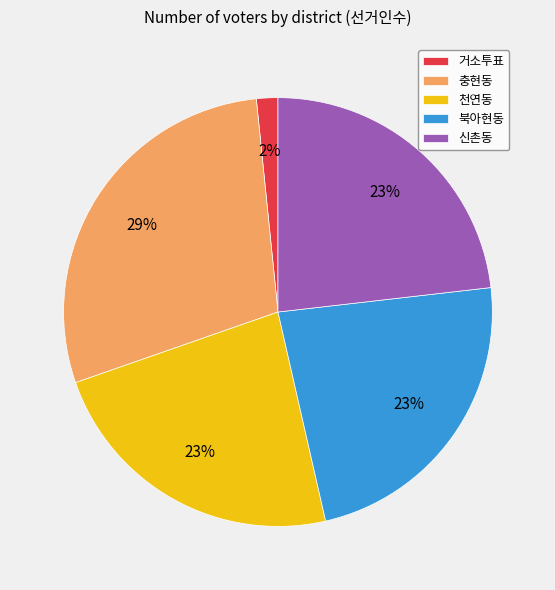

How many slices are in this pie chart?

5